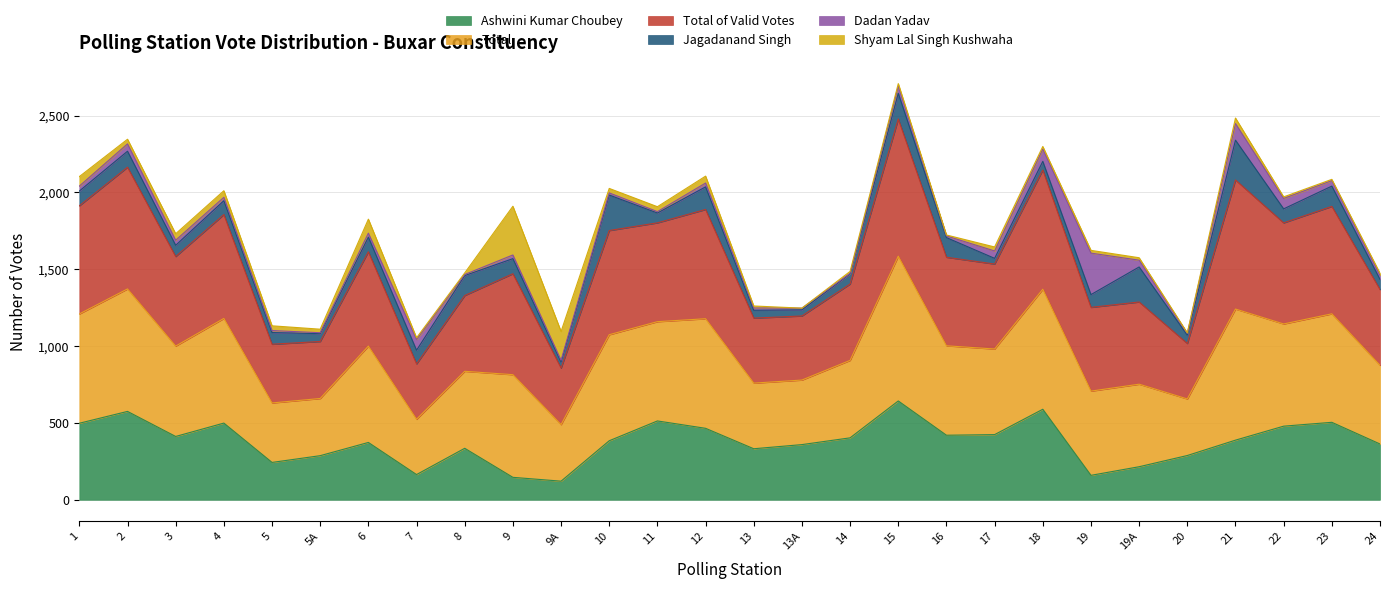

At which category does Total reach its first local peak?

2